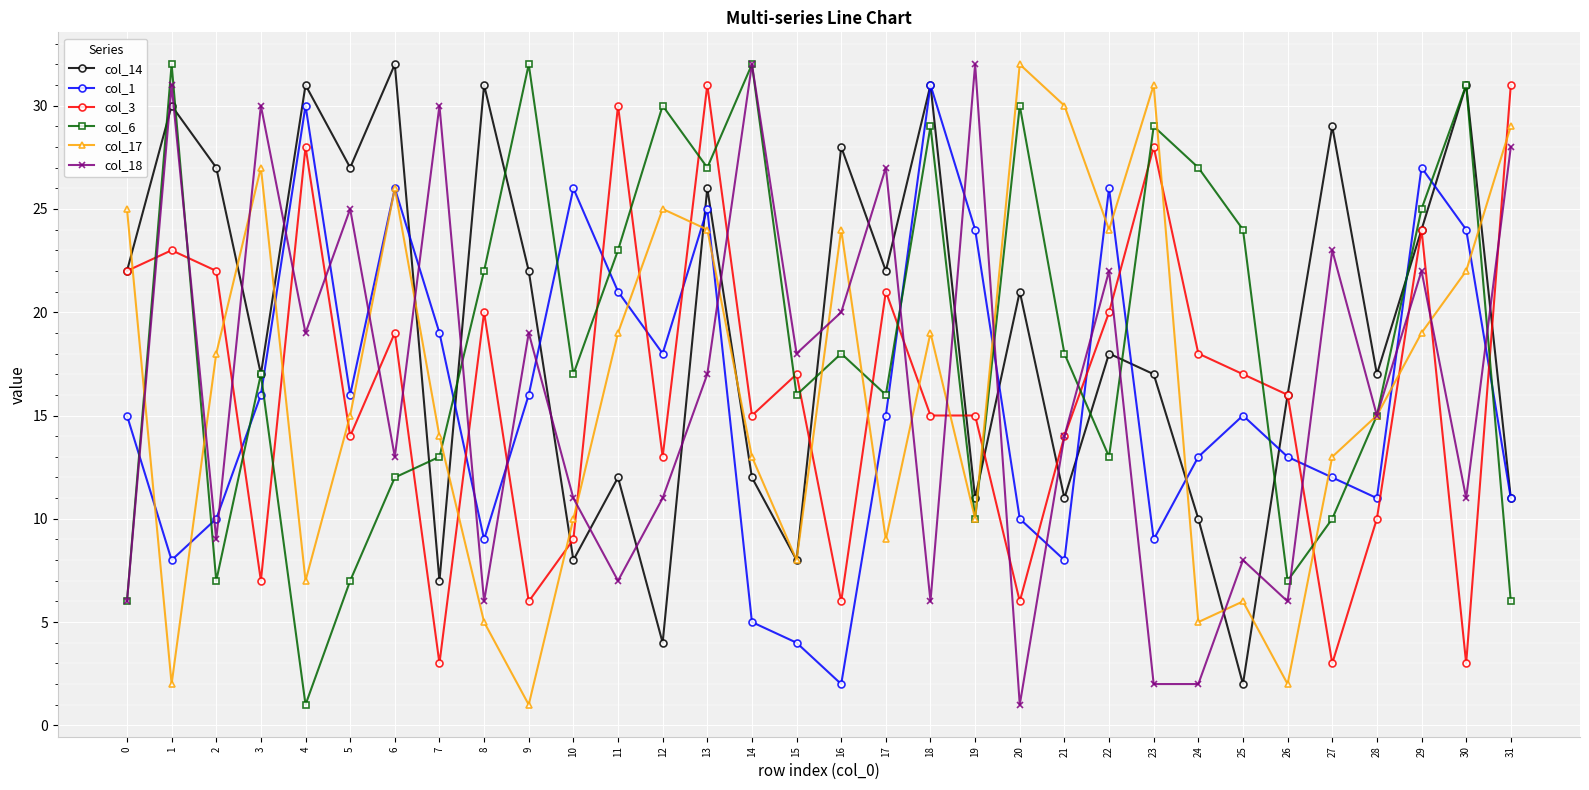

What is the value of the col_1 point at the 3rd from the left?

10